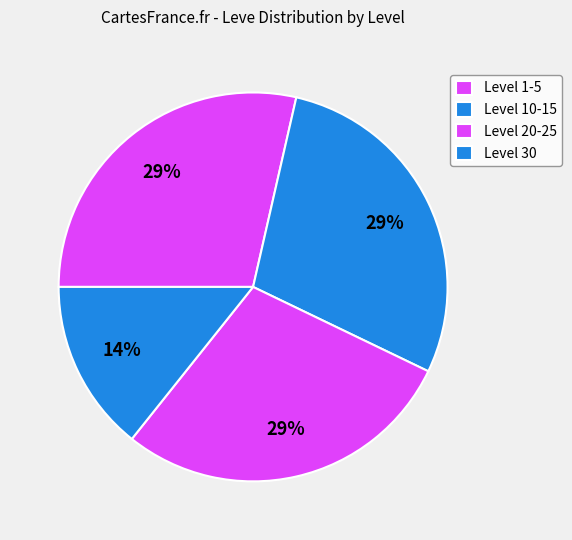

How many segments does this pie chart have?

4